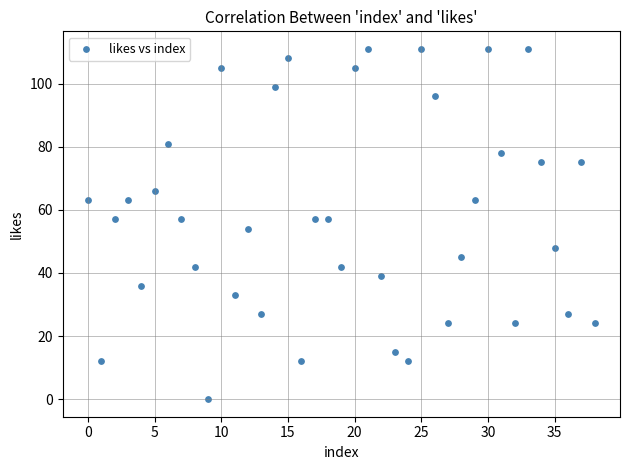

What is the range of Y values (max minus min)?

111